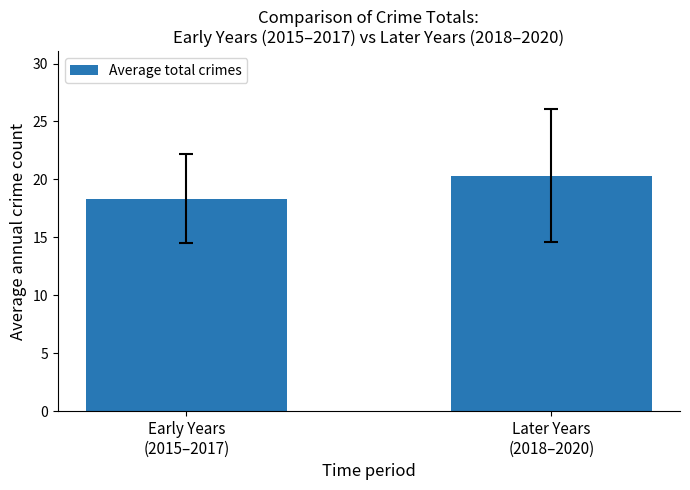

What is the sum of all values?

38.7